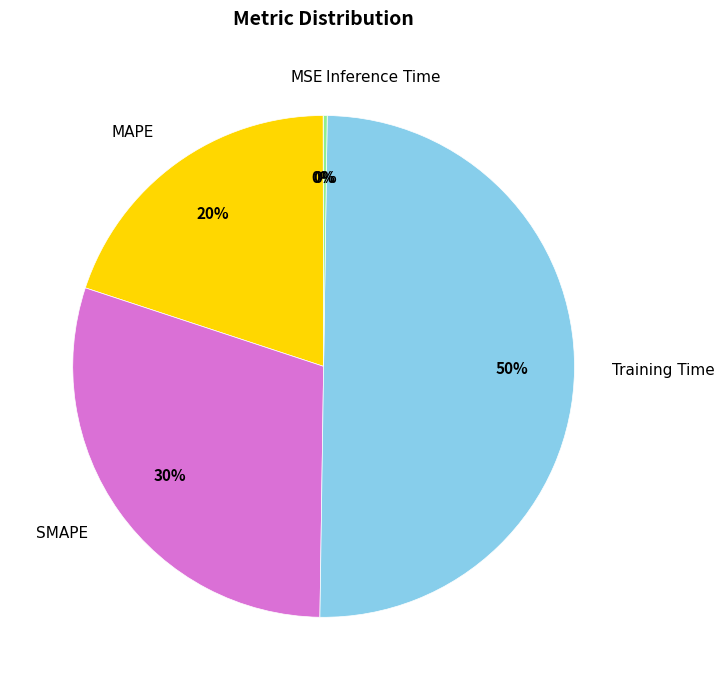

To the nearest percent, what is the difference between the largest and smallest slice percentages?

50%